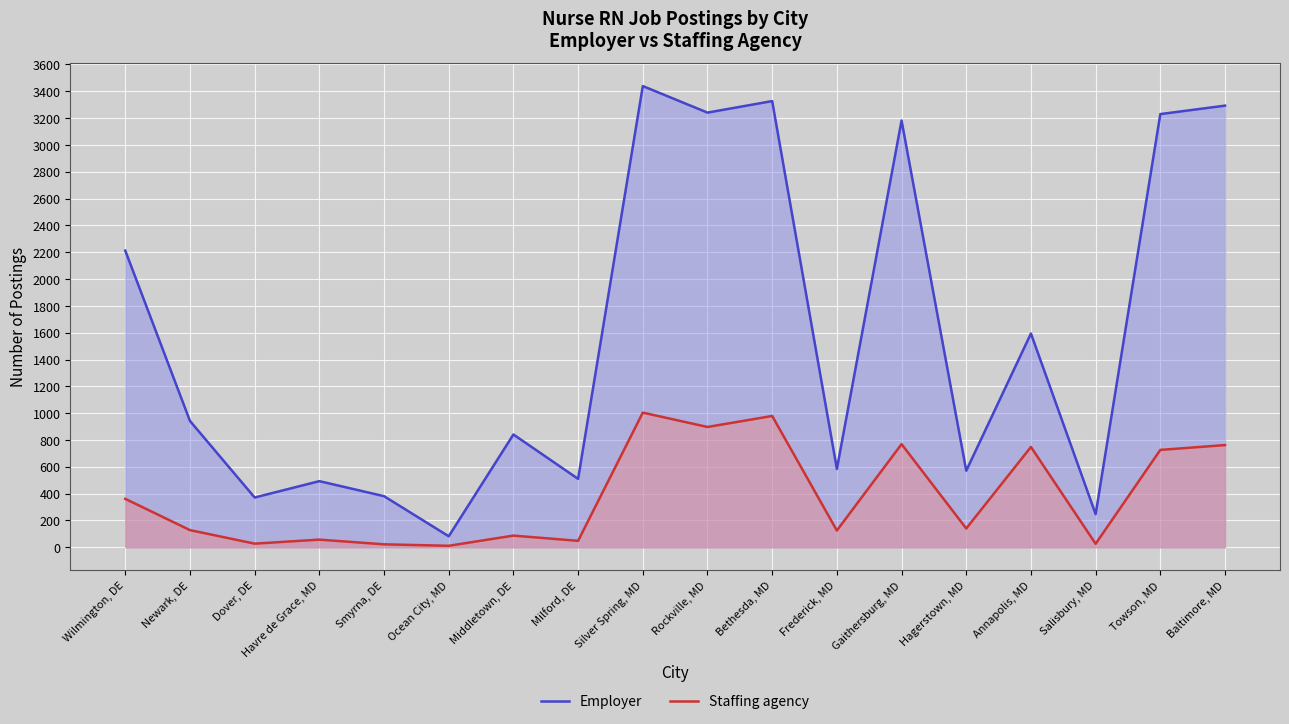

How many values in the Employer series exceed 942?

8